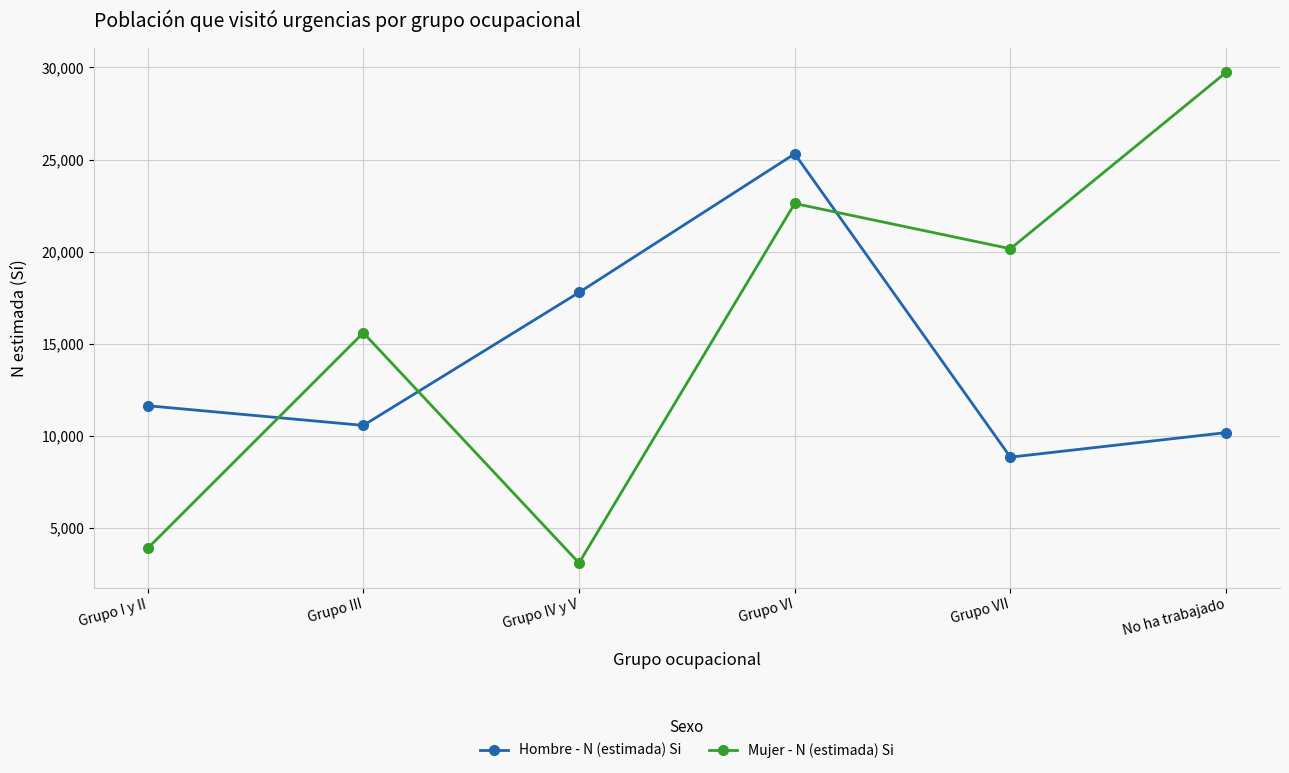

Reading left to right, extract all data points from this chart.

Hombre - N (estimada) Si: 11636	10568	17785	25310	8844	10177
Mujer - N (estimada) Si: 3893	15595	3099	22614	20158	29732